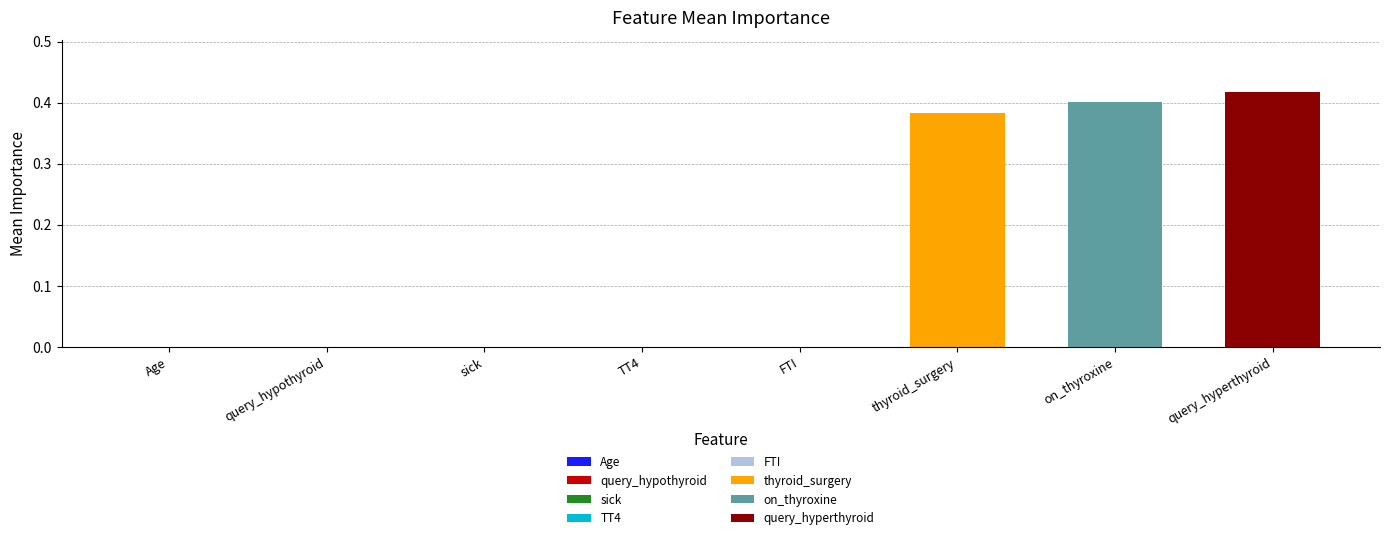

Is it true that query_hyperthyroid equals 0.4 at on_thyroxine?

True